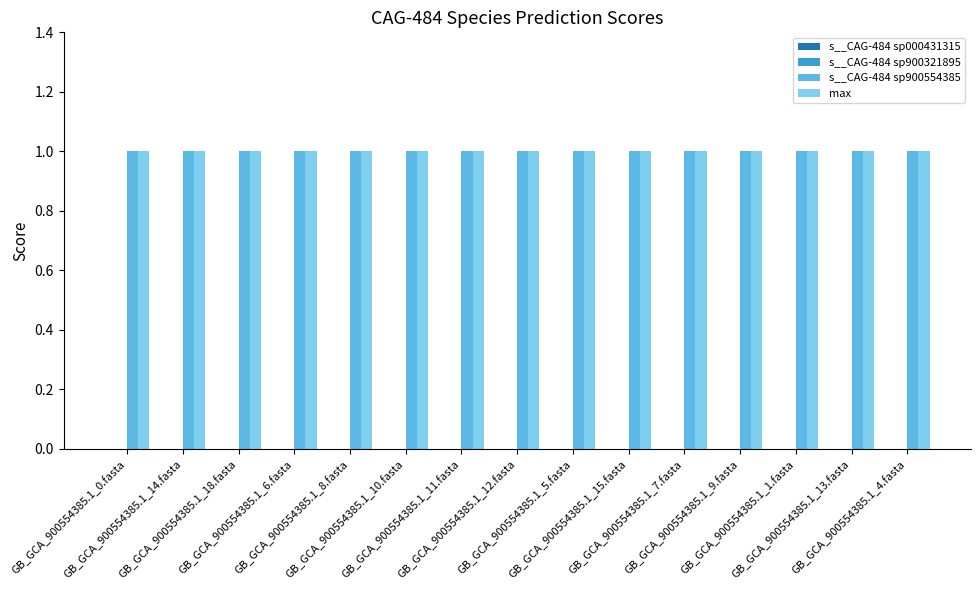

What is the average value of the max series?

1